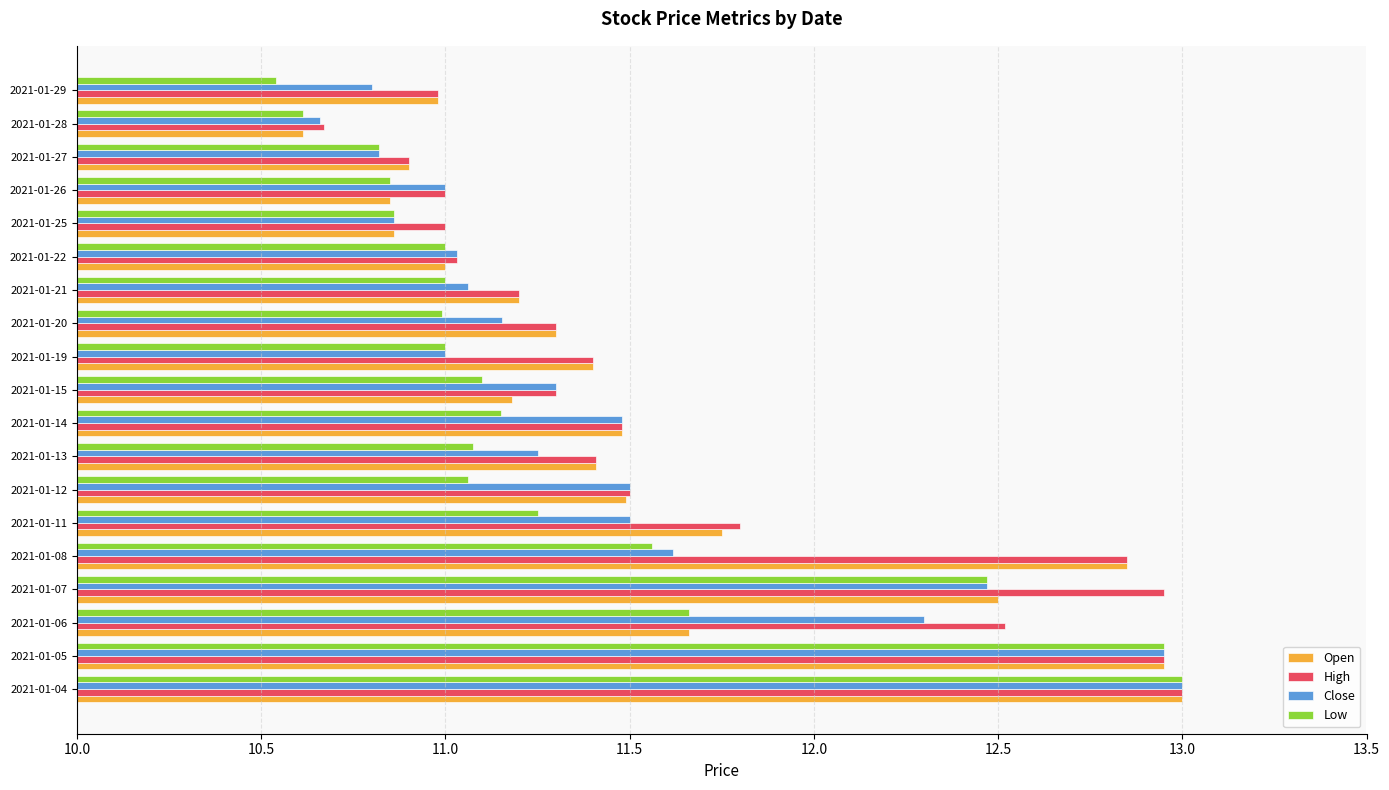

Which category has the lowest value in the Open series?

2021-01-28